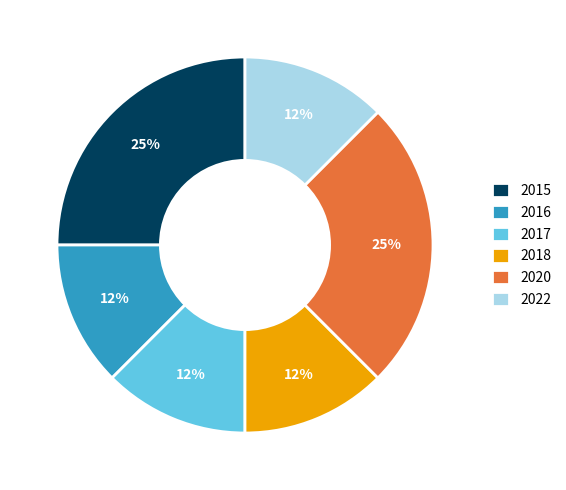

To the nearest percent, what is the average slice percentage?

17%